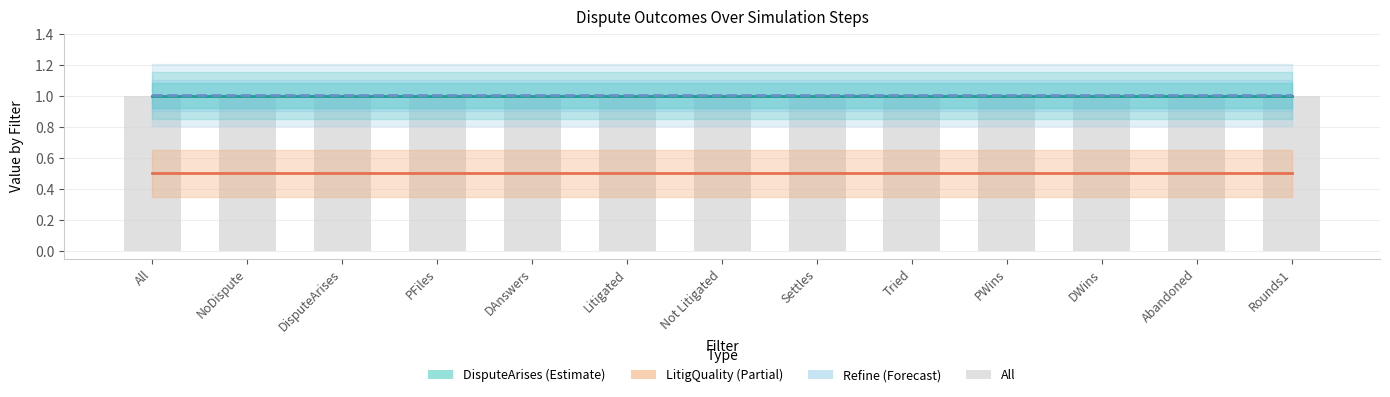

Is it true that Refine equals 0.6 at DisputeArises?

False